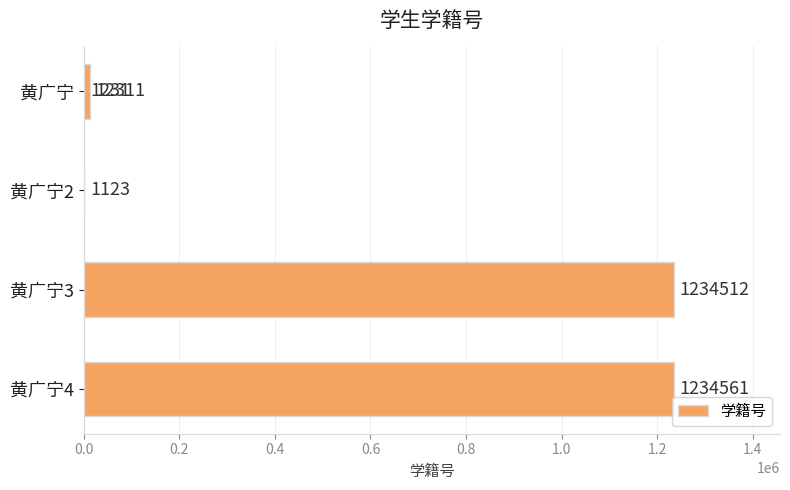

Reading right to left, transcribe all the data shown in this chart.

12311	1234561	1234512	1123	1231